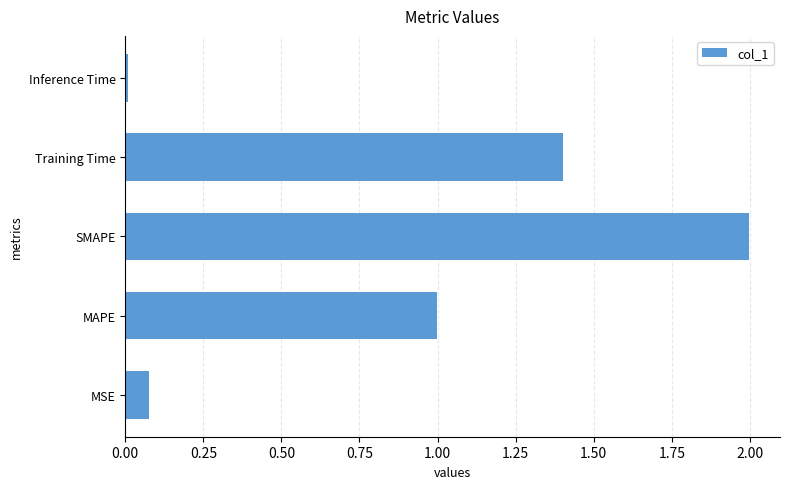

List the labels in order of value, largest first.

SMAPE, Training Time, MAPE, MSE, Inference Time